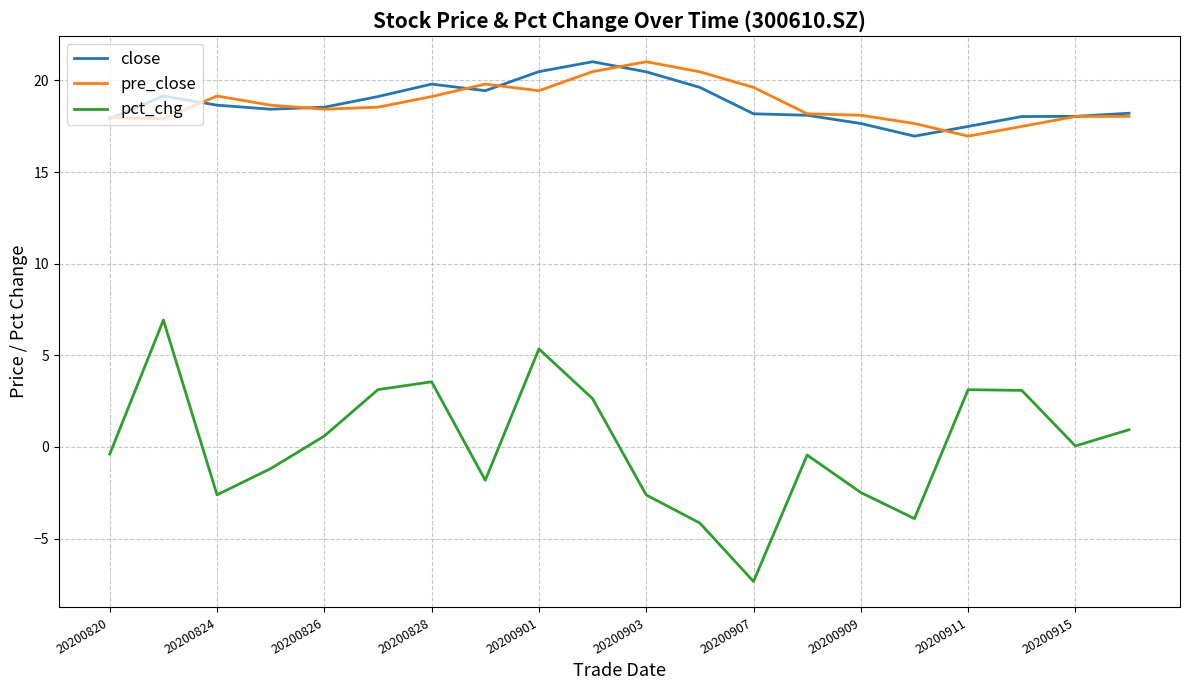

True or false: pct_chg and close intersect in this chart.

False